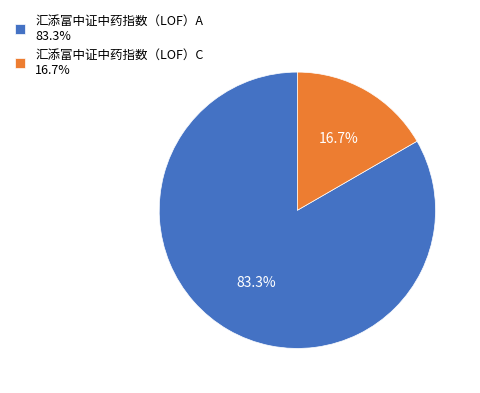

Count the number of slices in the pie.

2